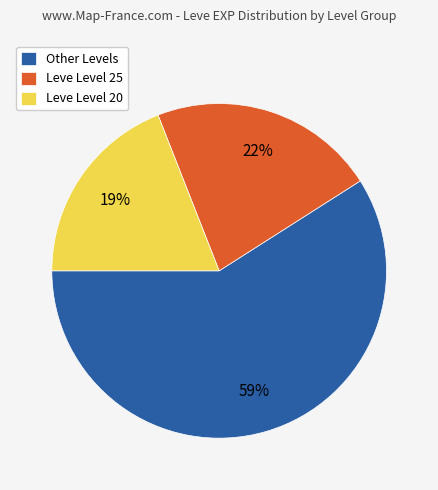

What percentage is the Other Levels slice, to the nearest percent?

59%